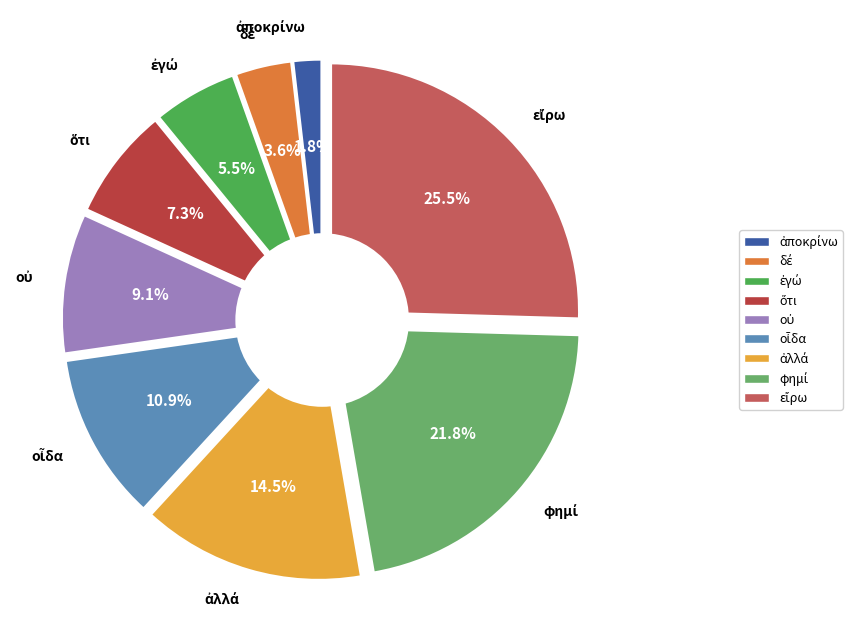

The ἀποκρίνω slice represents 2% of the pie. True or false?

True